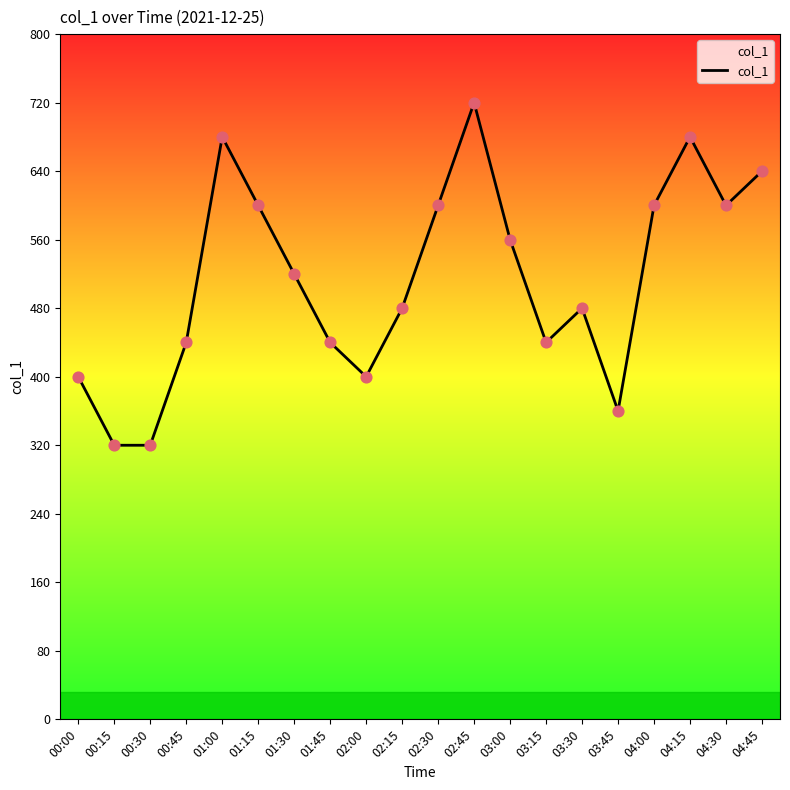

What is the change in value from 02:45 to 03:15?

-280